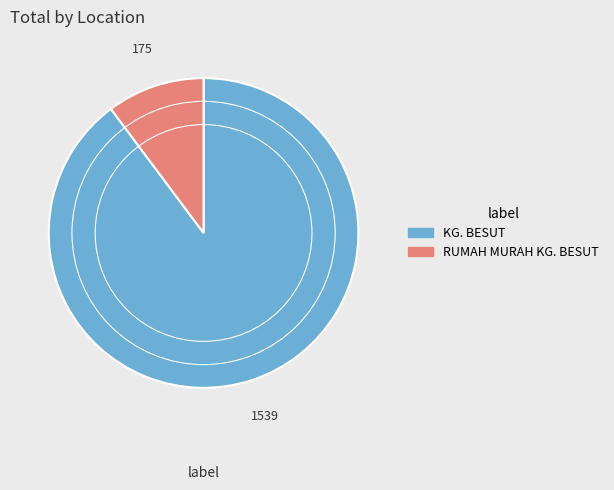

Which category has the smallest portion of the pie?

RUMAH MURAH KG. BESUT